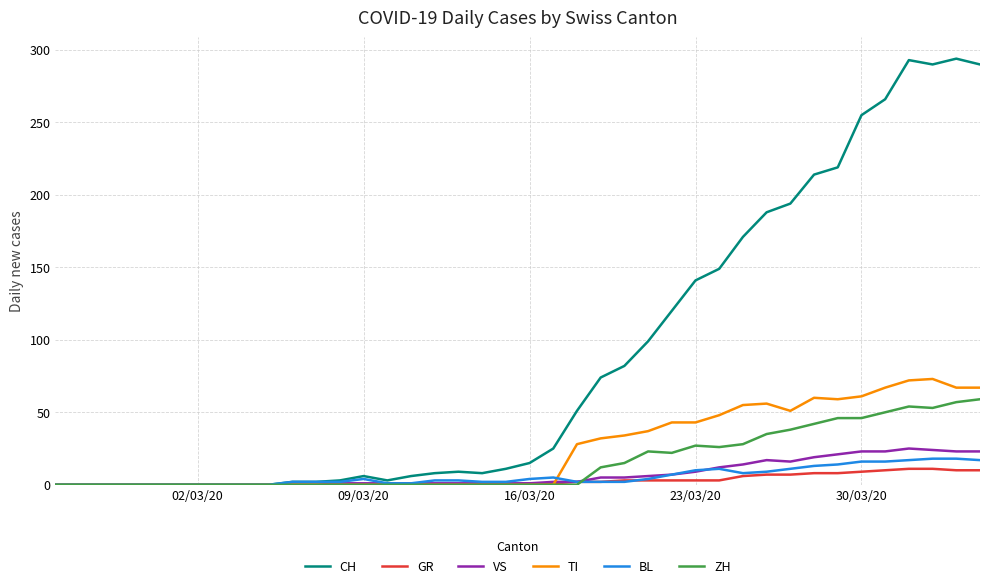

Which series ends up on top after the final intersection of ZH and BL?

ZH